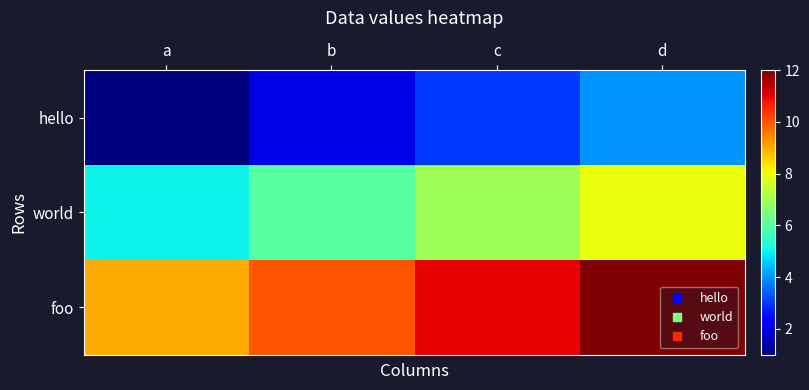

Reading right to left, extract all data points from this chart.

hello: d=4	c=3	b=2	a=1
world: d=8	c=7	b=6	a=5
foo: d=12	c=11	b=10	a=9